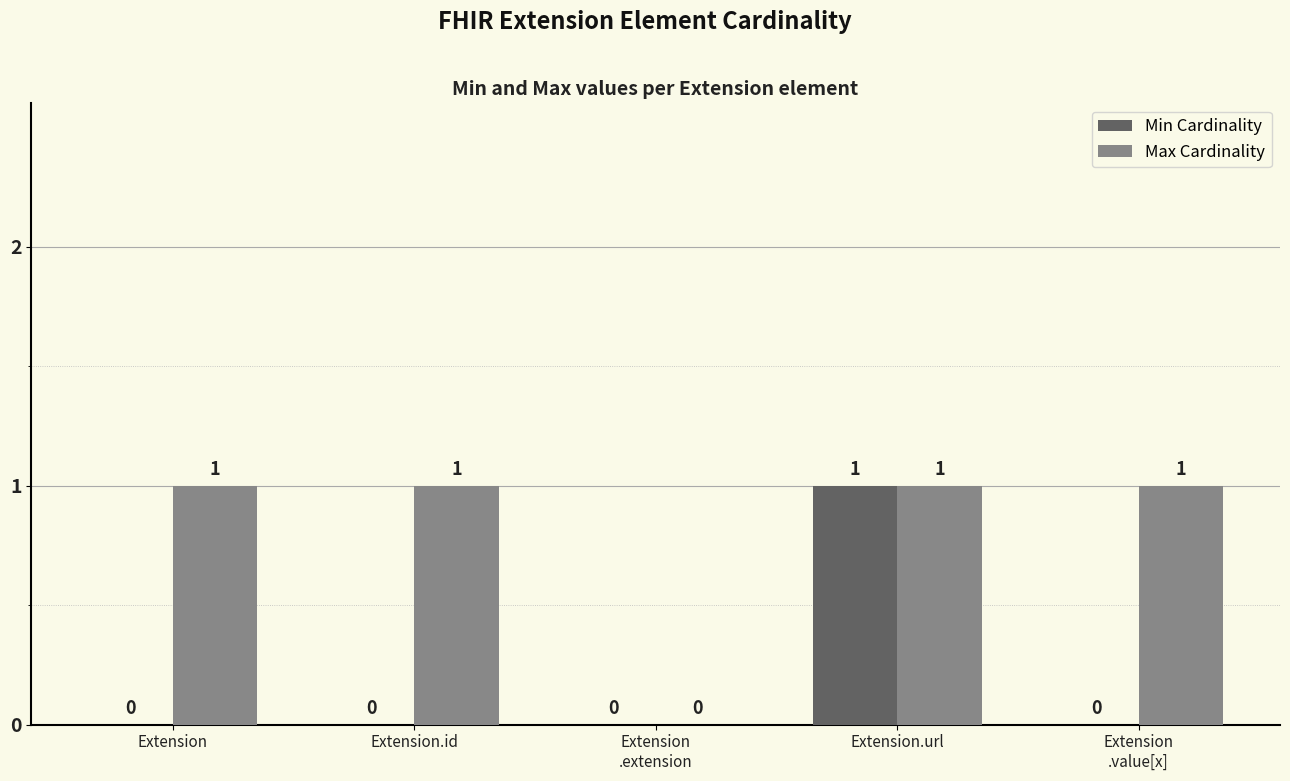

How many data points in Min Cardinality are above 0?

1